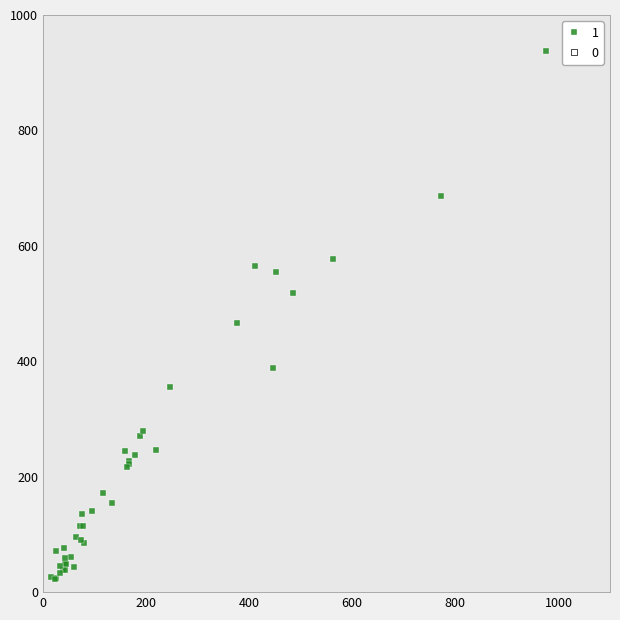

What Y value in the scatter plot is closest to 480?

467